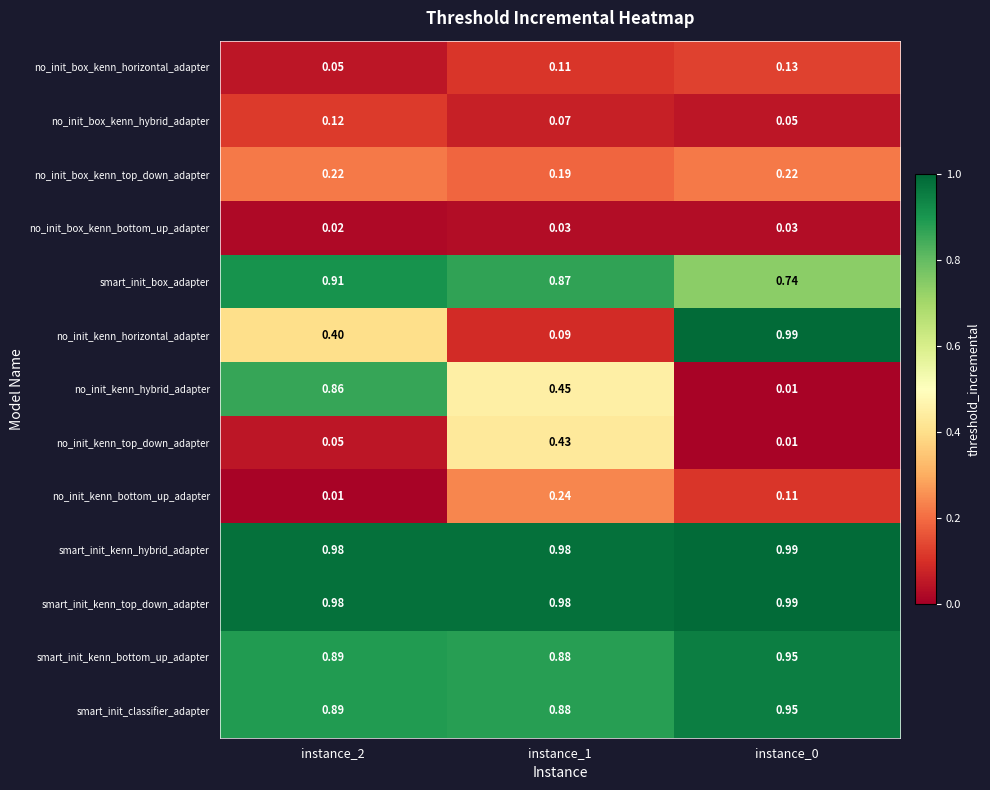

Is the value of smart_init_kenn_hybrid_adapter at instance_1 greater than the value of no_init_kenn_hybrid_adapter at instance_1?

Yes